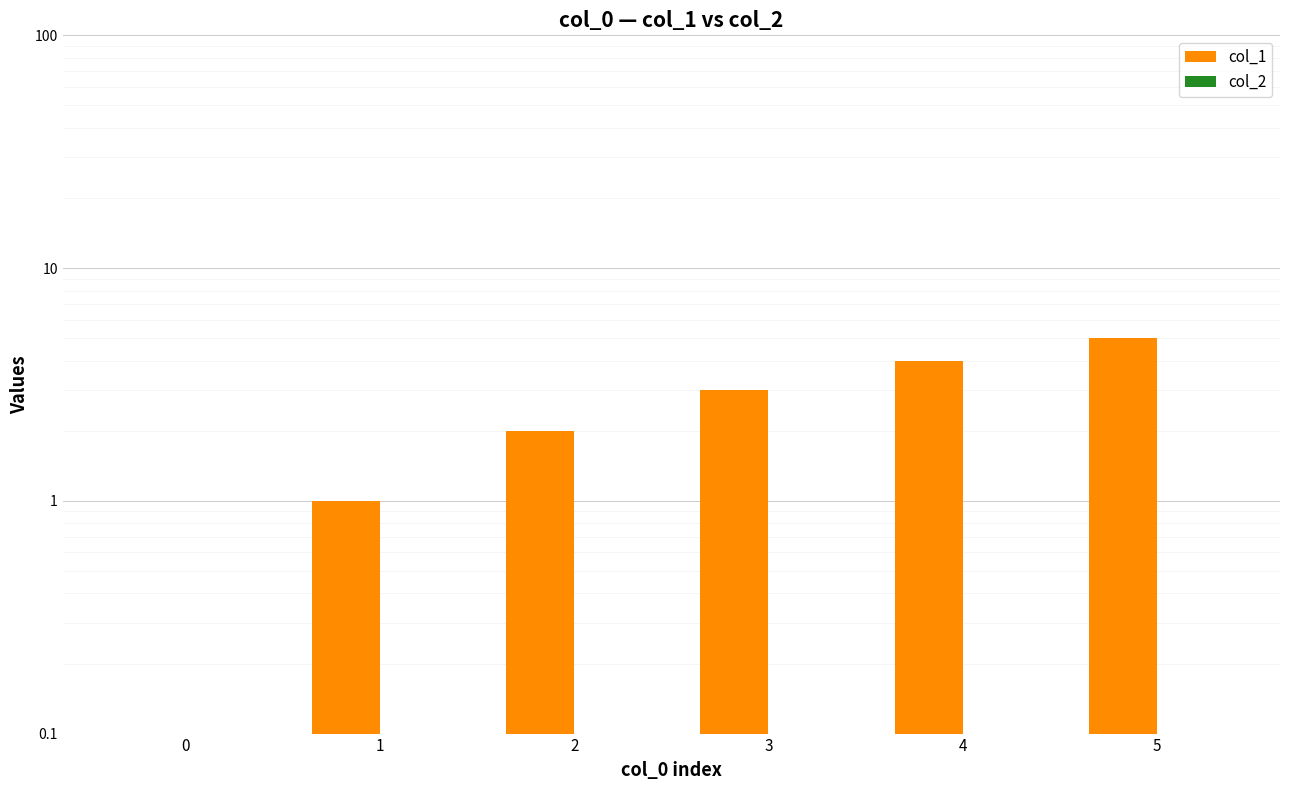

Which series has the largest total across all categories?

col_1